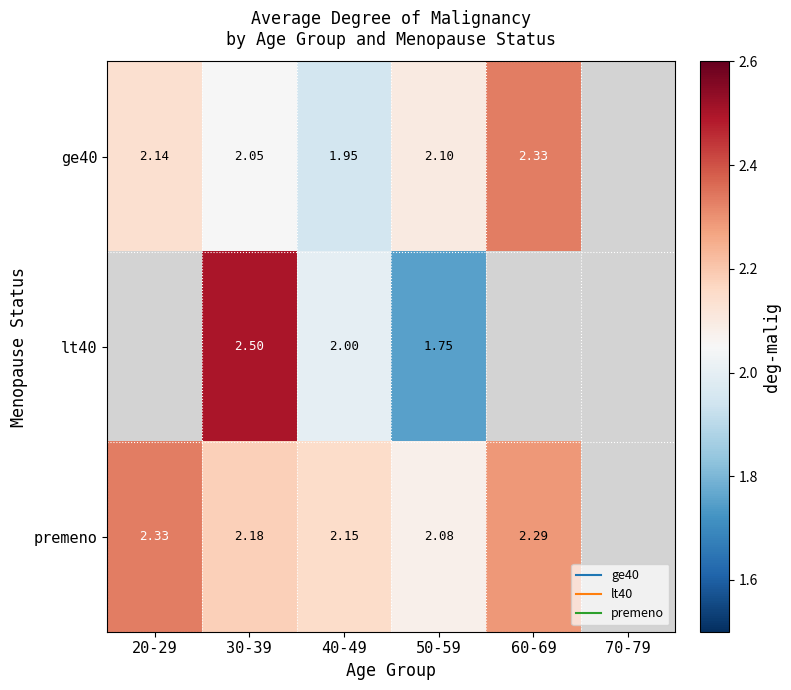

Which series changed the most between 40-49 and 60-69?

ge40